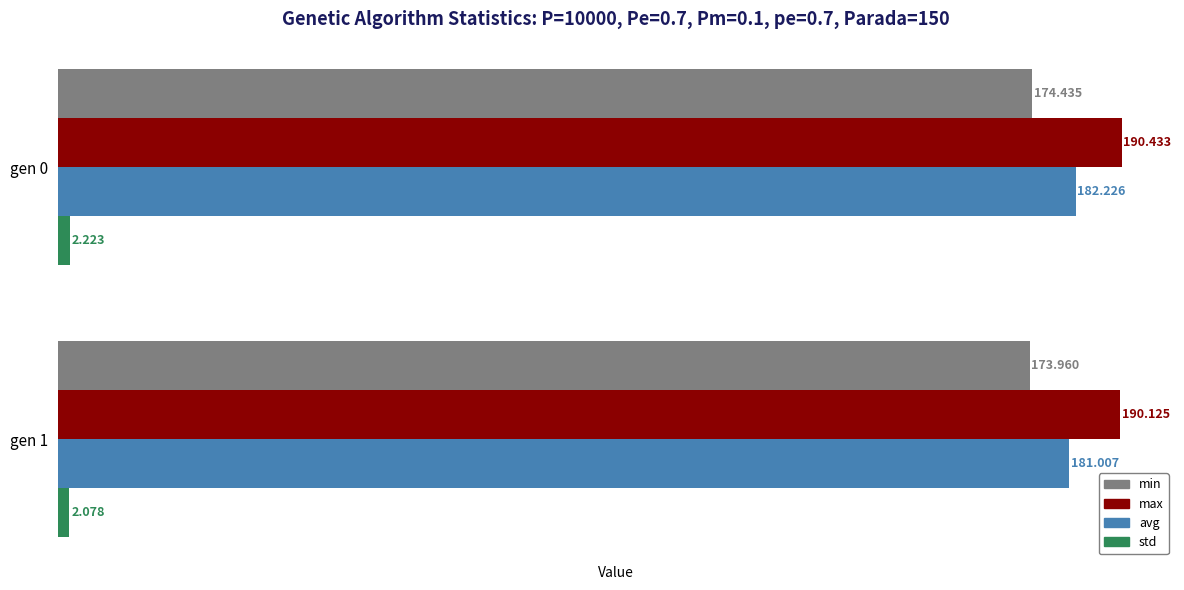

Is the value of std at gen 1 greater than the value of max at gen 1?

No